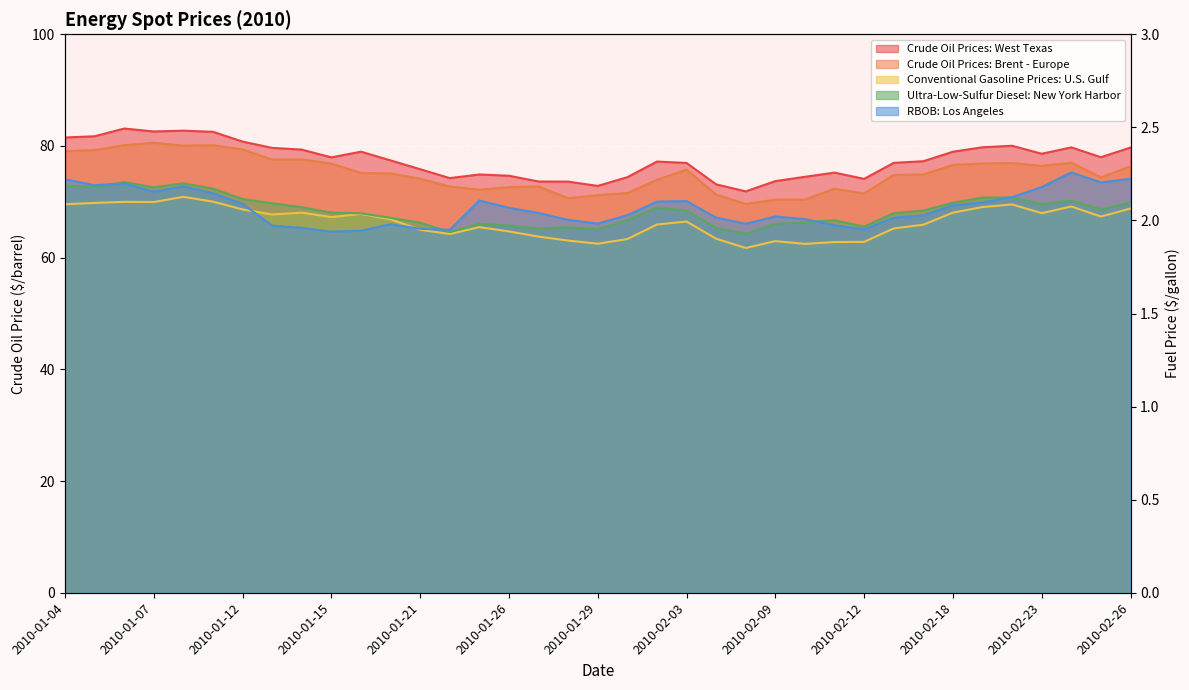

What is the maximum value shown in the chart?

83.1